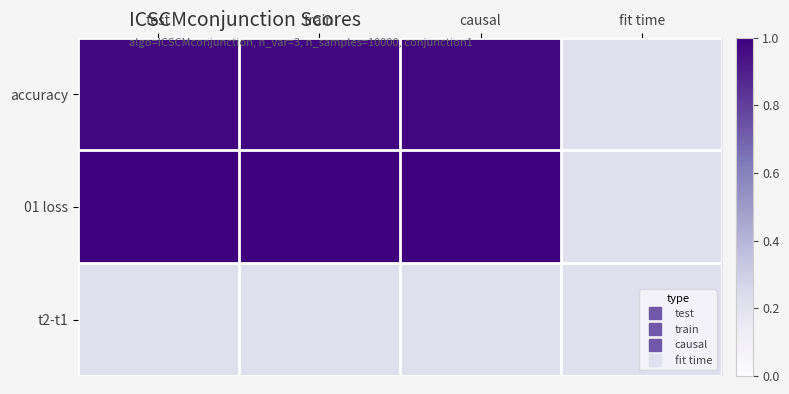

Which series has the widest spread of values?

01 loss